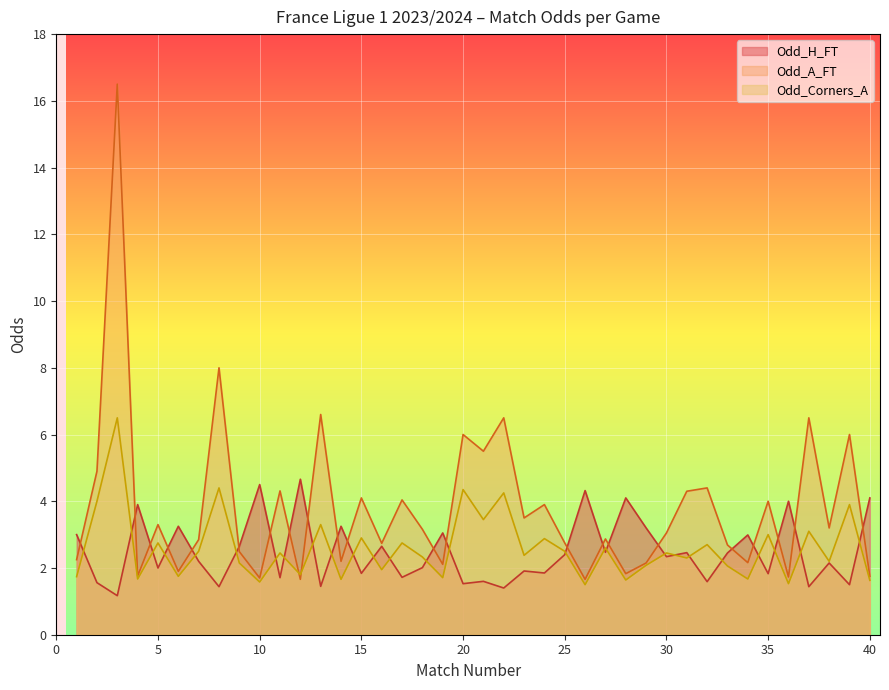

Is the value of Odd_H_FT at 33 greater than the value of Odd_A_FT at 17?

No